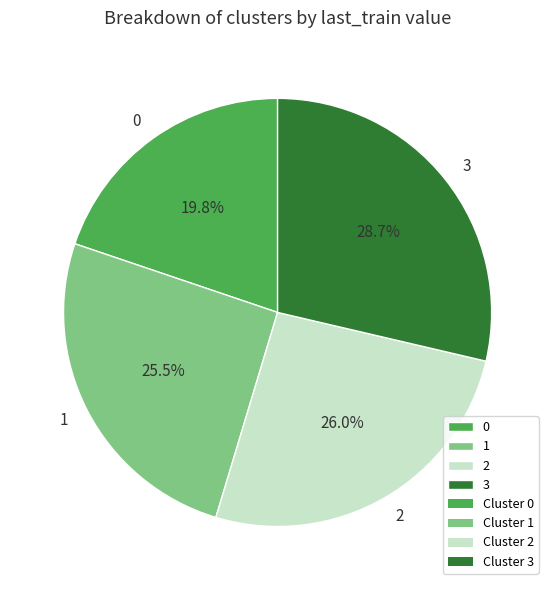

What percentage do 2 and 1 together represent?

51.5%